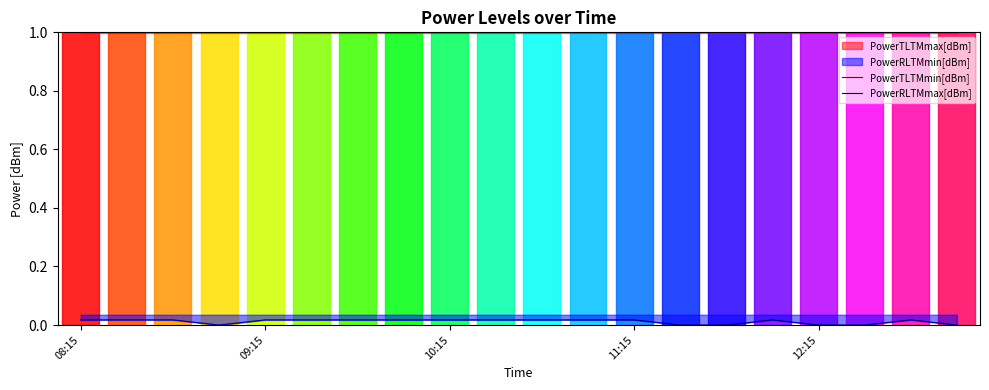

What is the lowest value of the PowerTLTMmin[dBm] series?

1.0